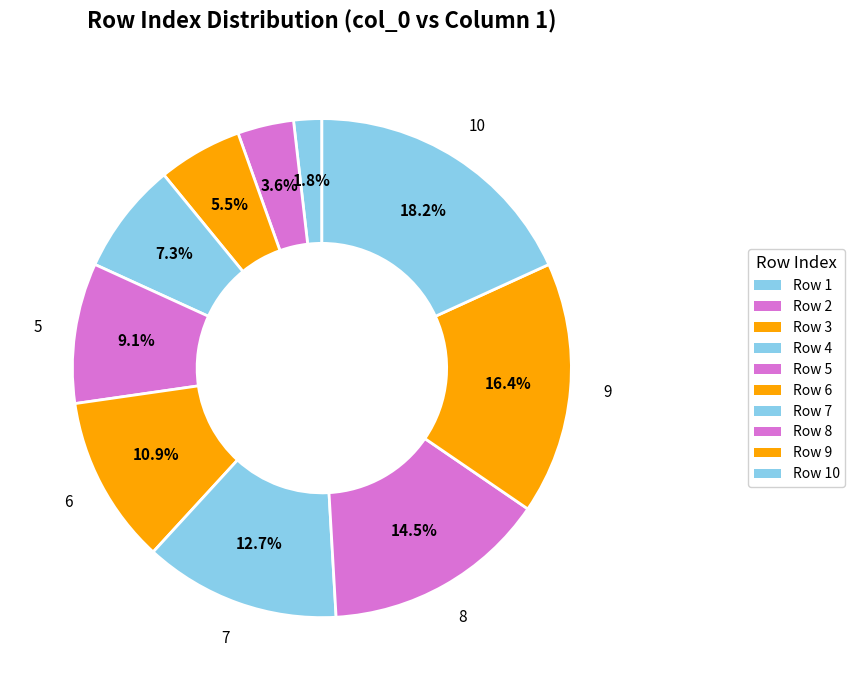

How many segments does this pie chart have?

10